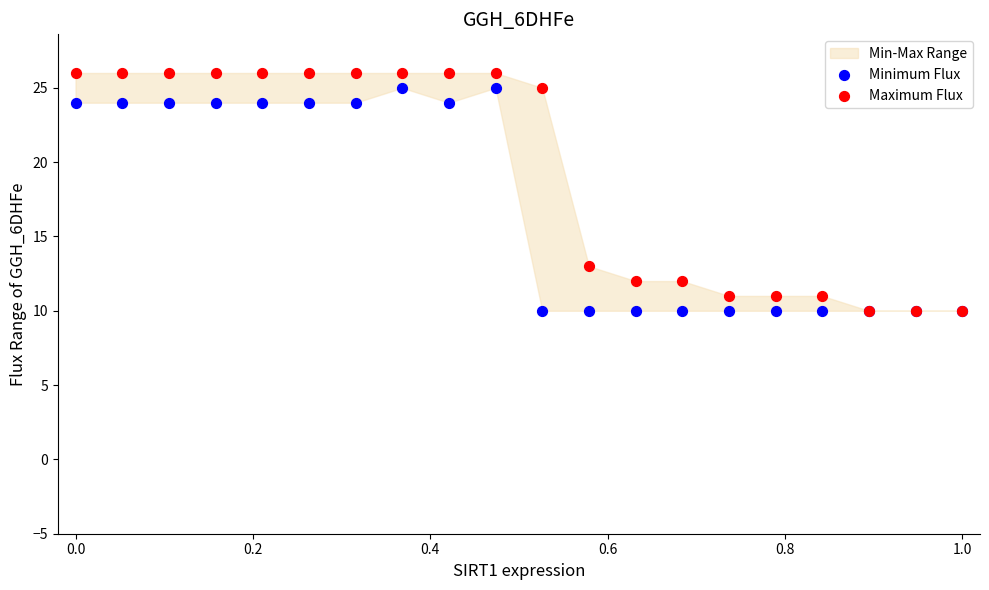

In the Maximum Flux series, what Y value is closest to 18?

13